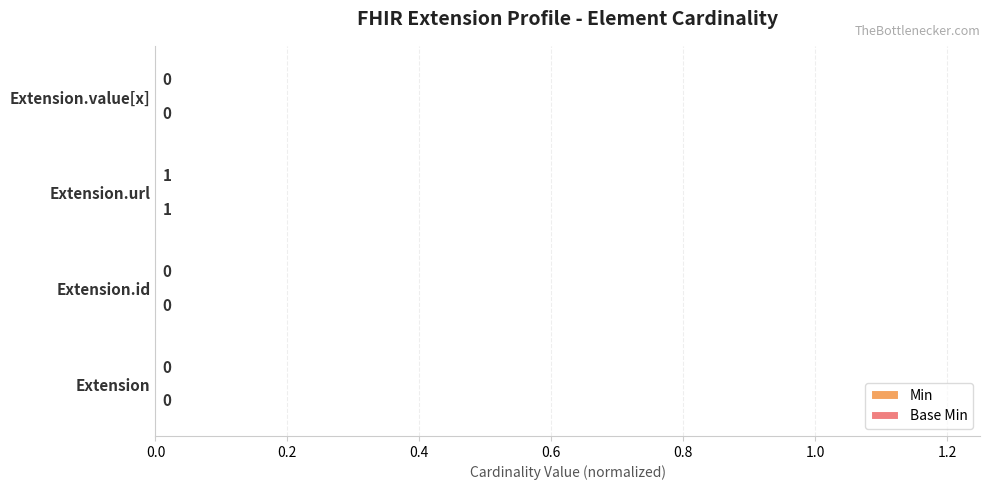

How many data points does each series have?

4